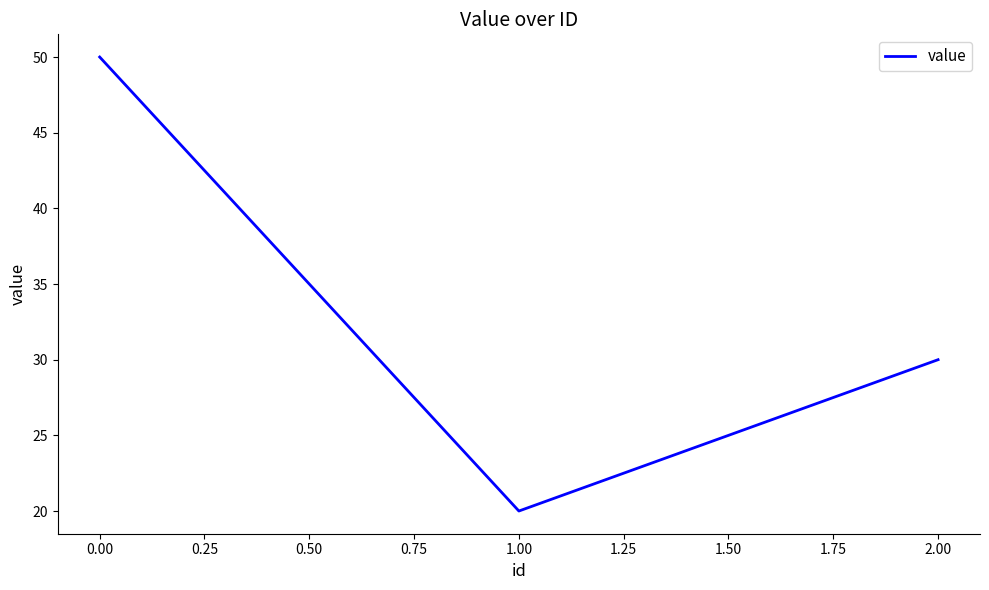

What position from the right is 2.00?

1